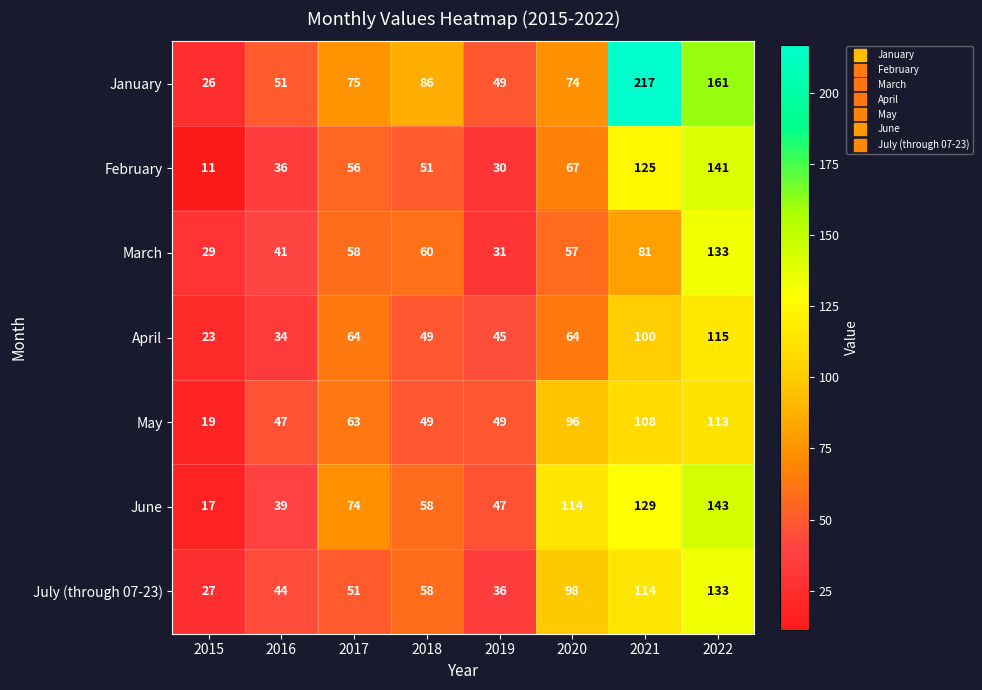

The February series shows 18 at 2018. True or false?

False